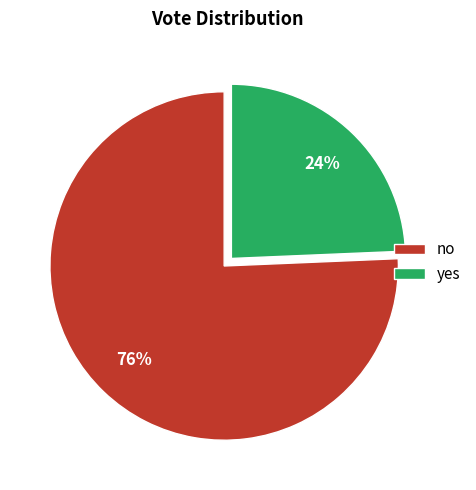

What is the ratio of the value at yes to the value at no?

0.3